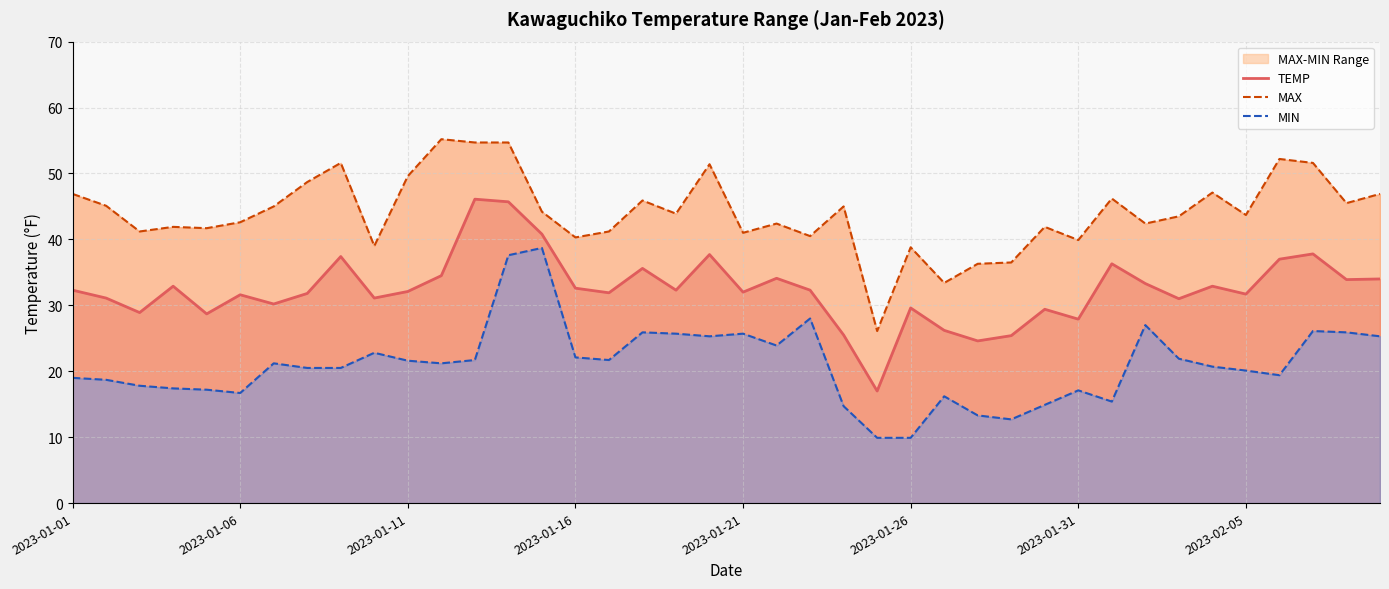

True or false: MAX and MIN cross at least once.

False